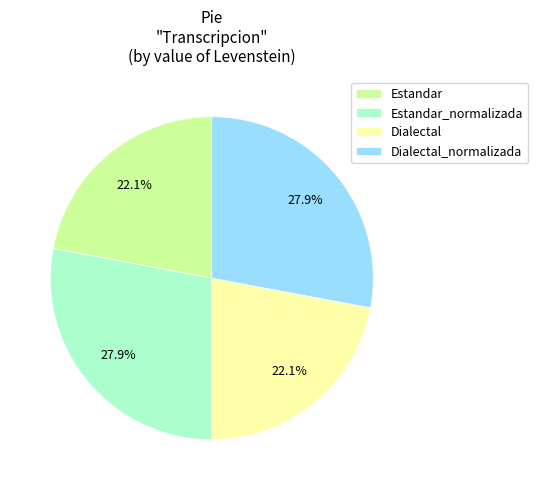

To the nearest percent, what portion does Dialectal_normalizada represent?

28%